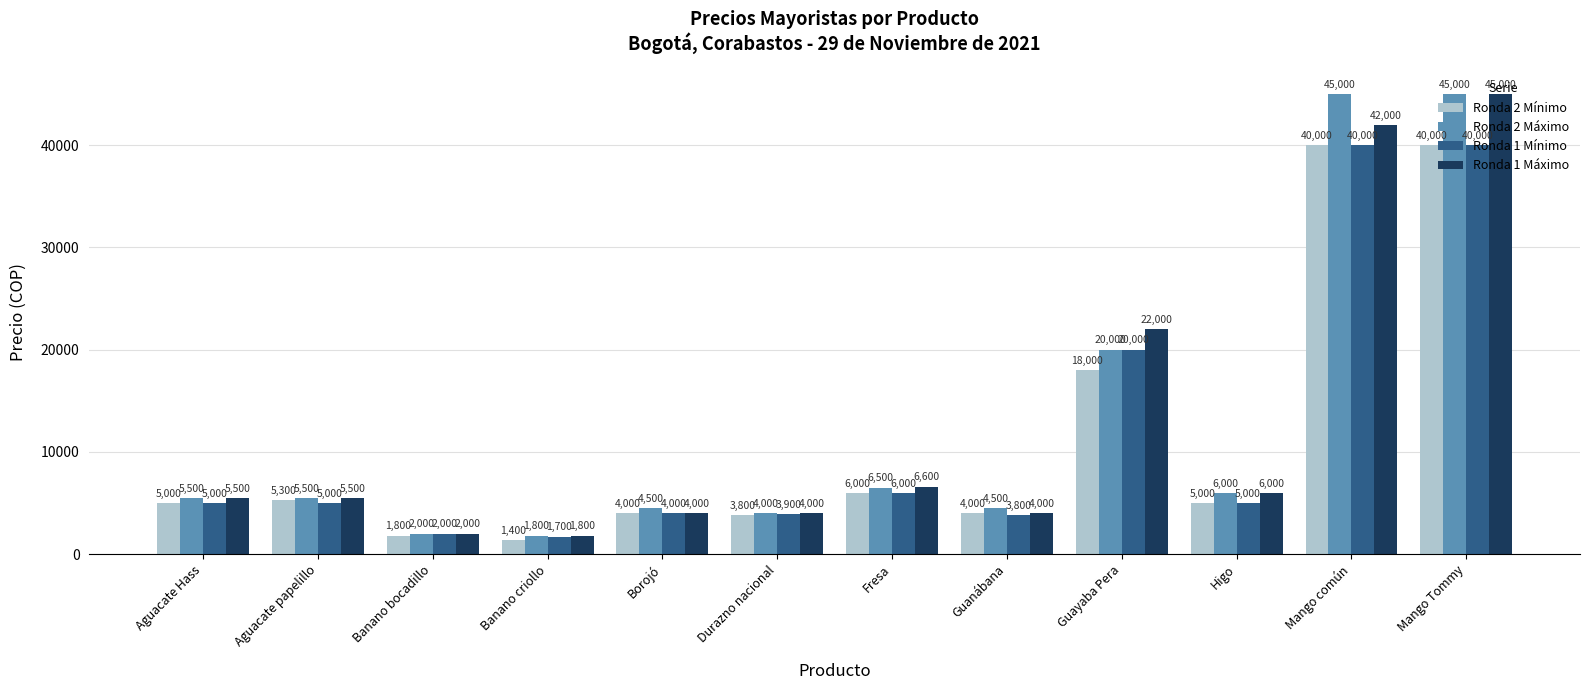

At how many categories does at least one series exceed 40403?

2